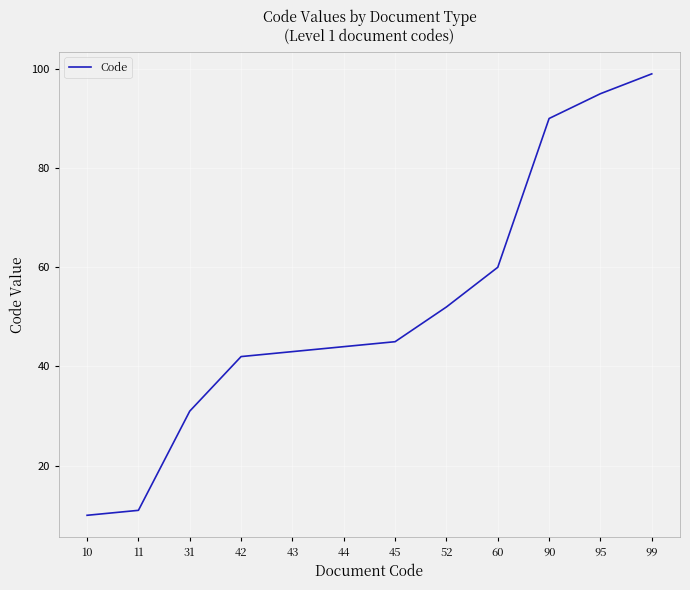

Reading left to right, transcribe all the data shown in this chart.

10=10	11=11	31=31	42=42	43=43	44=44	45=45	52=52	60=60	90=90	95=95	99=99